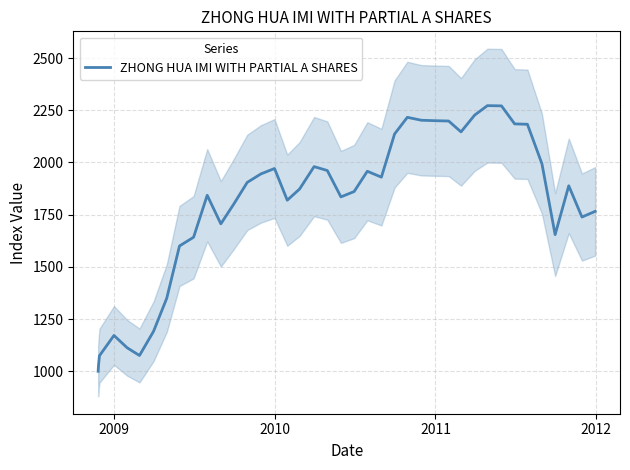

What is the highest value of the ZHONG HUA IMI WITH PARTIAL A SHARES series?

2272.2